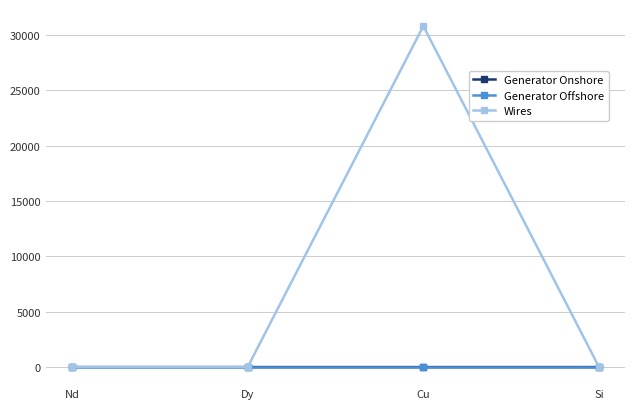

The value of Generator Offshore at Cu is 0.0. True or false?

True